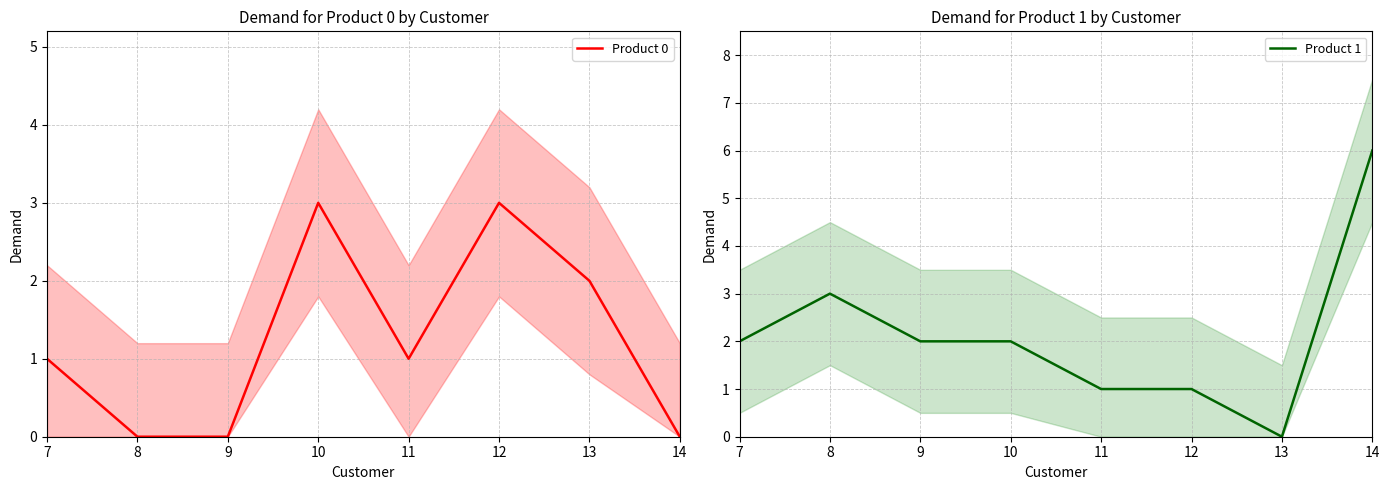

What is the average value of the Product 1 series?

2